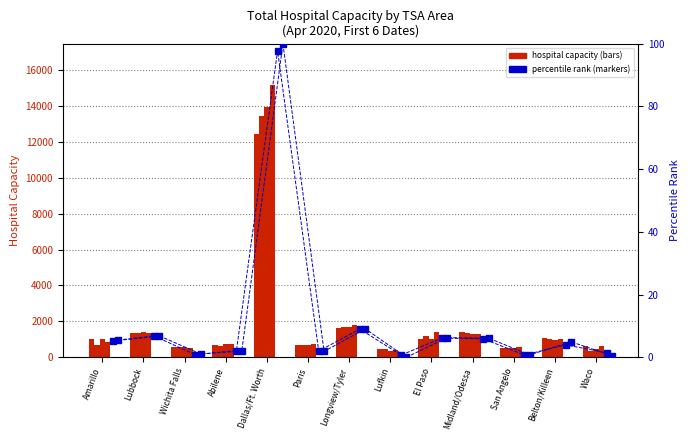

What position from the left is Lufkin?

8